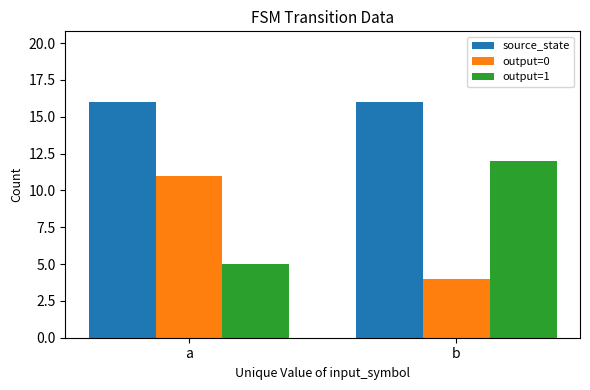

Which category has the lowest value across all series?

b